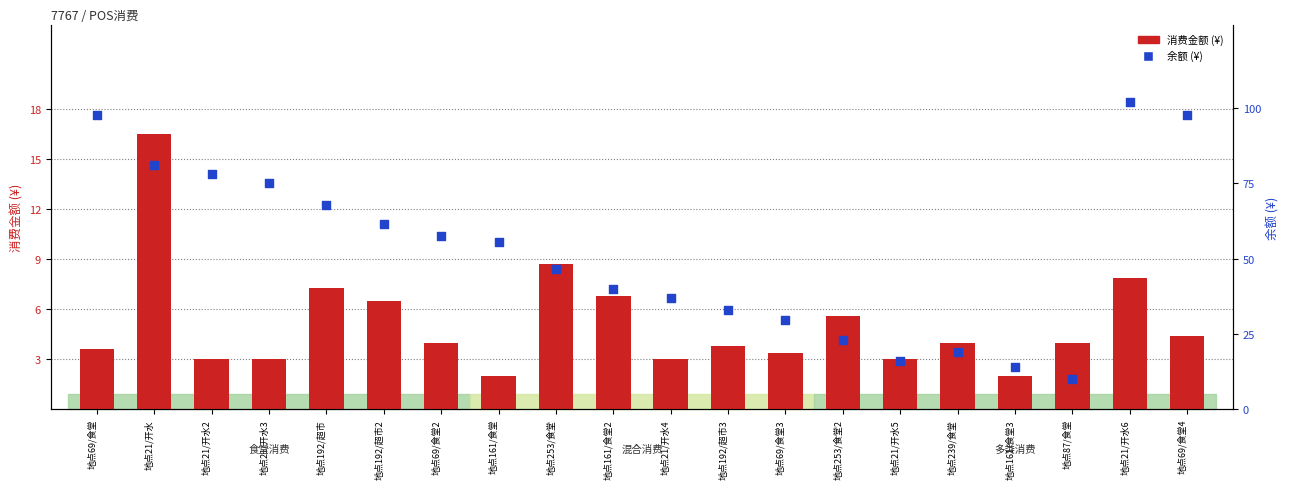

What are all the series names shown in the legend?

消费金额, 余额